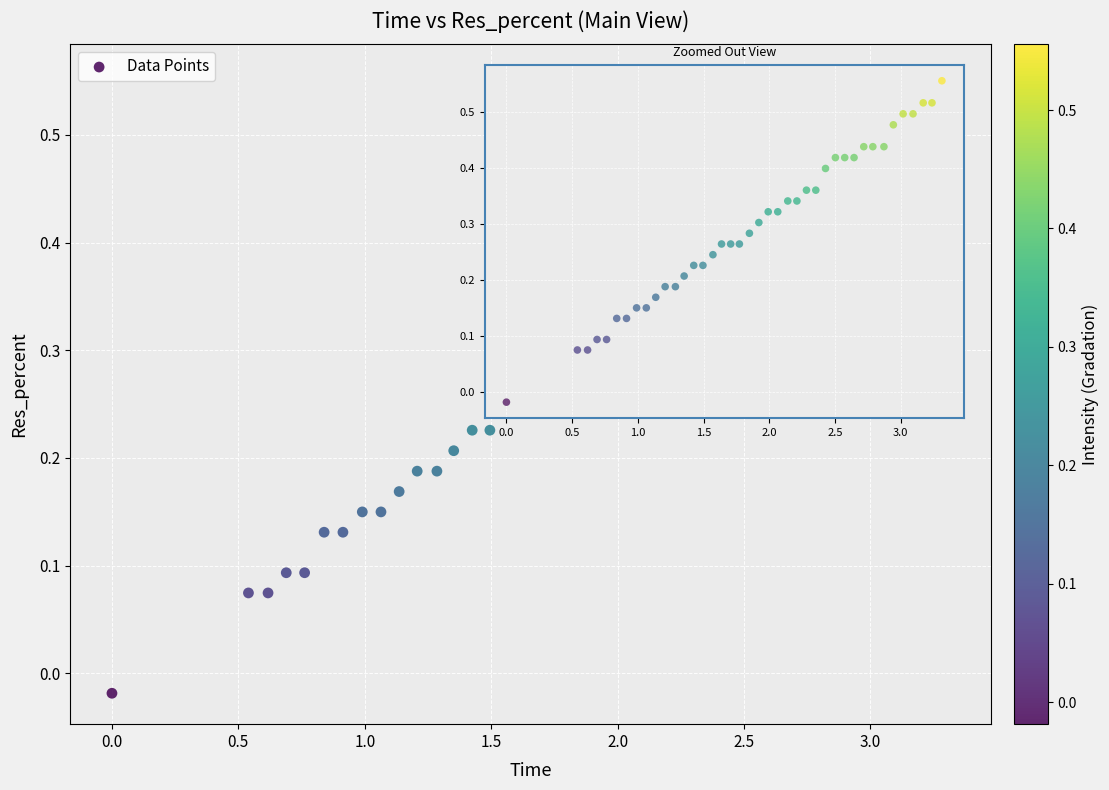

What is the range of X values (max minus min)?

3.3